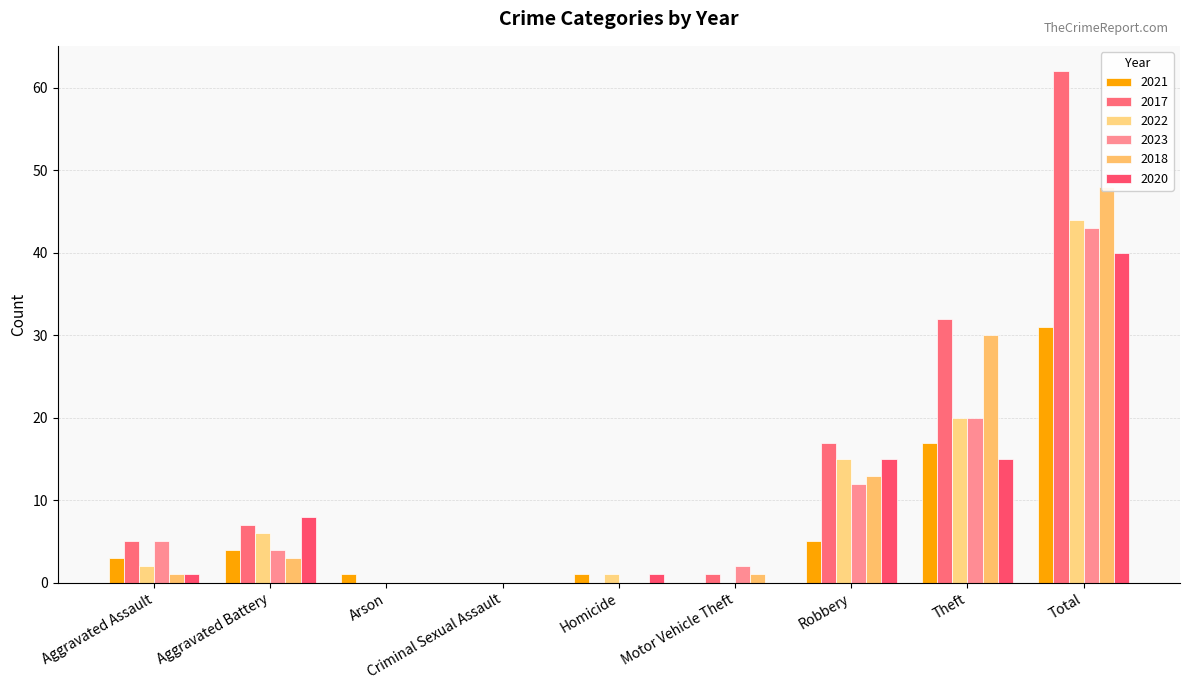

Reading left to right, extract all data points from this chart.

2021: 3	4	1	0	1	0	5	17	31
2017: 5	7	0	0	0	1	17	32	62
2022: 2	6	0	0	1	0	15	20	44
2023: 5	4	0	0	0	2	12	20	43
2018: 1	3	0	0	0	1	13	30	48
2020: 1	8	0	0	1	0	15	15	40